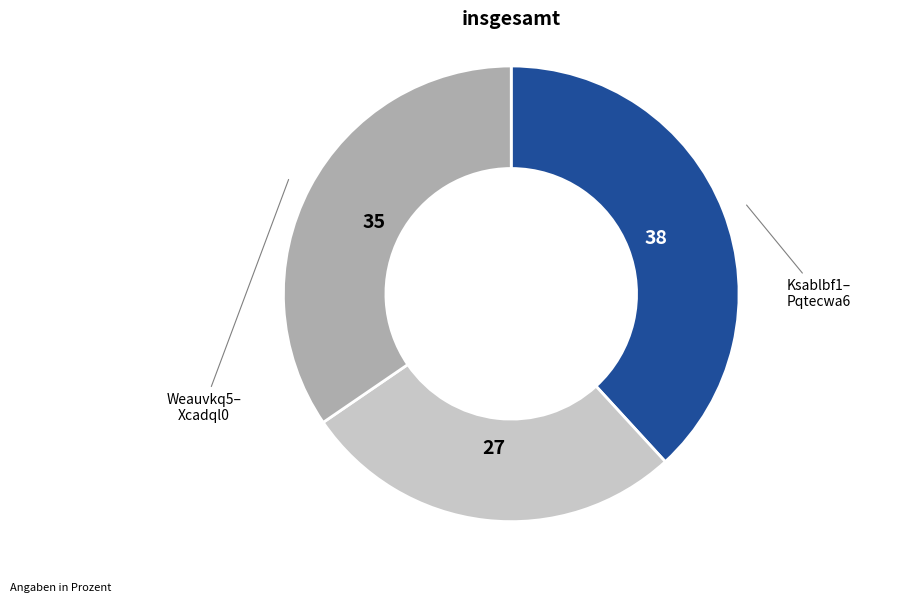

Is there a majority slice in this chart?

No